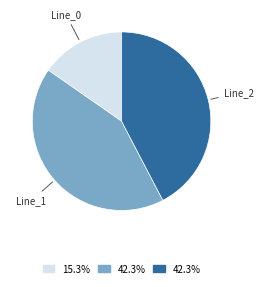

Is there any slice that represents more than half of the pie?

No